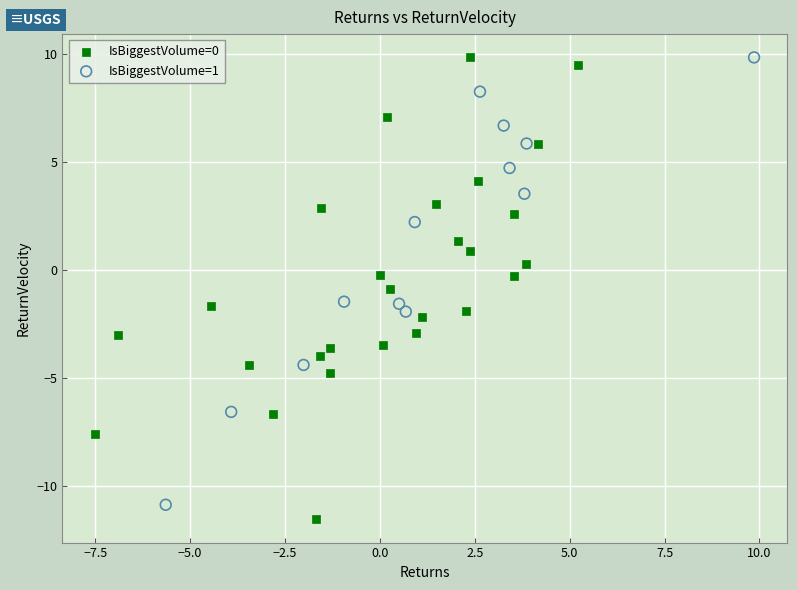

What are all the series names shown in the legend?

IsBiggestVolume=0, IsBiggestVolume=1